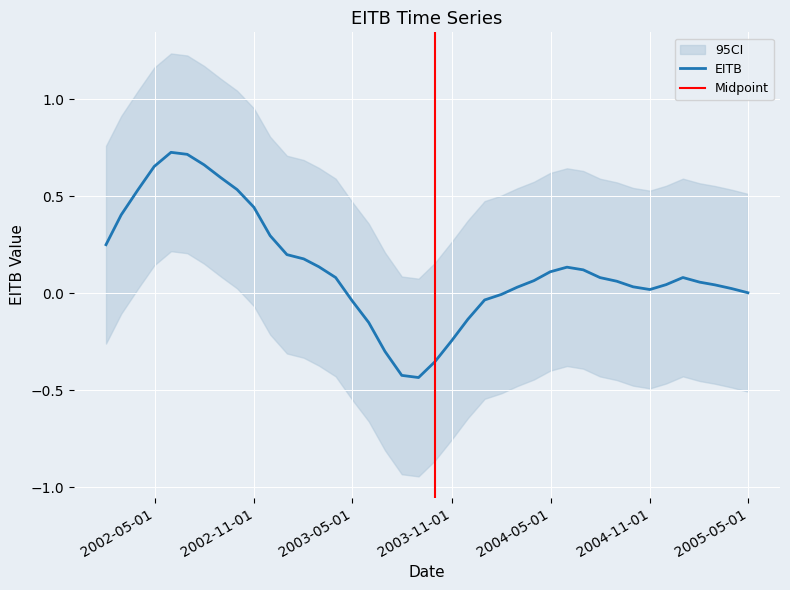

What is the change in value from 2002-09-30 to 2003-08-31?

-1.0